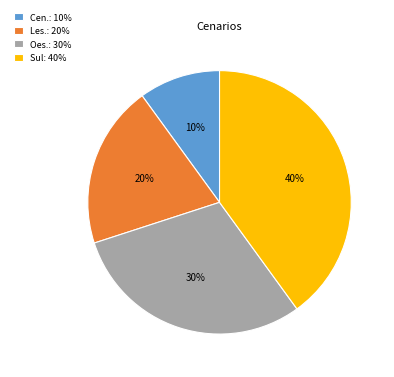

To the nearest percent, what is the difference between the Les.: 20% and Cen.: 10% slice percentages?

10%